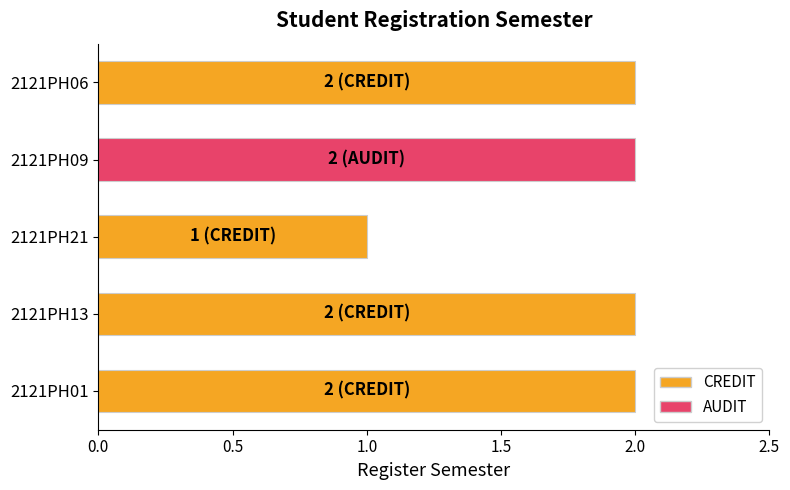

What is the ratio of the value at 2121PH21 to the value at 2121PH01?

0.5